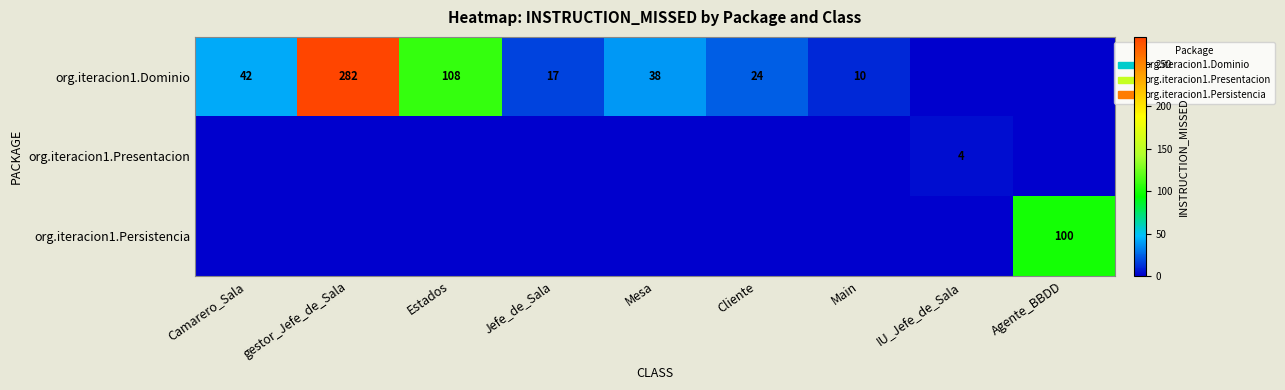

The value of org.iteracion1.Dominio at gestor_Jefe_de_Sala is 282. True or false?

True